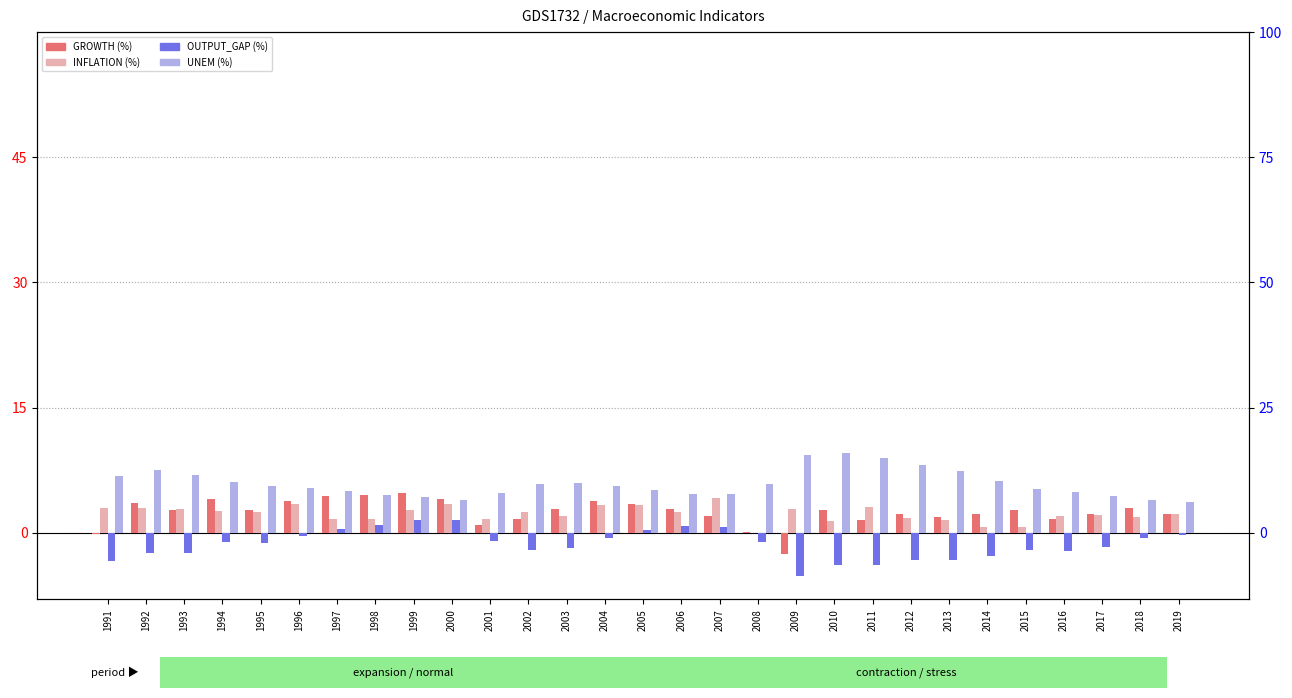

Rank the categories by UNEM value from lowest to highest.

2019, 2018, 2000, 1999, 2017, 1998, 2006, 2007, 2001, 2016, 1997, 2005, 2015, 1996, 2004, 1995, 2002, 2008, 2003, 1994, 2014, 1991, 1993, 2013, 1992, 2012, 2011, 2009, 2010